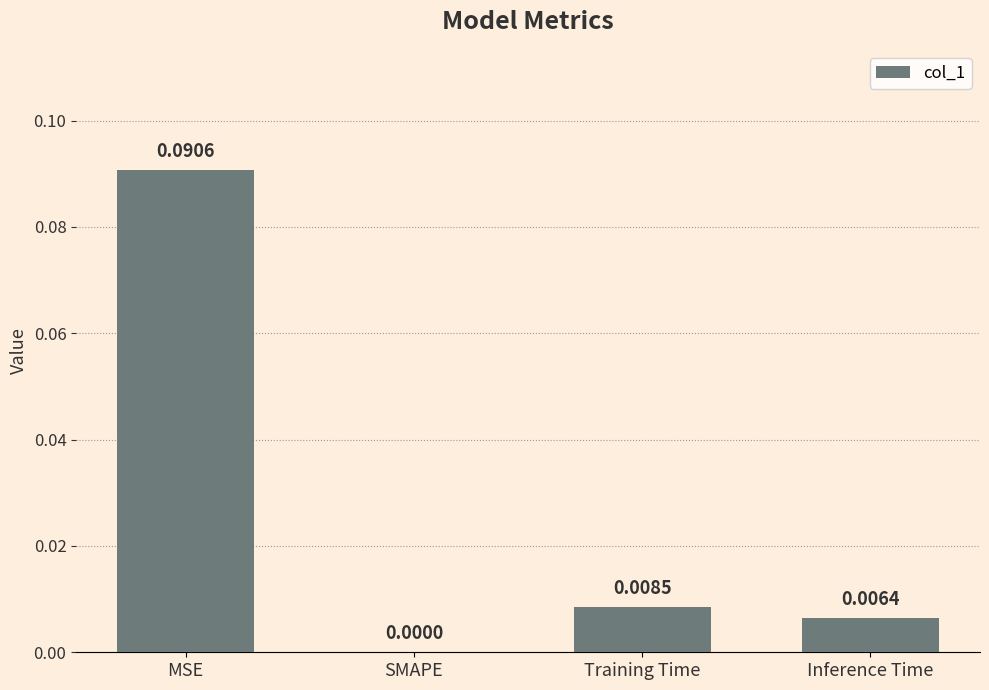

Which has a higher value, MSE or Inference Time?

MSE